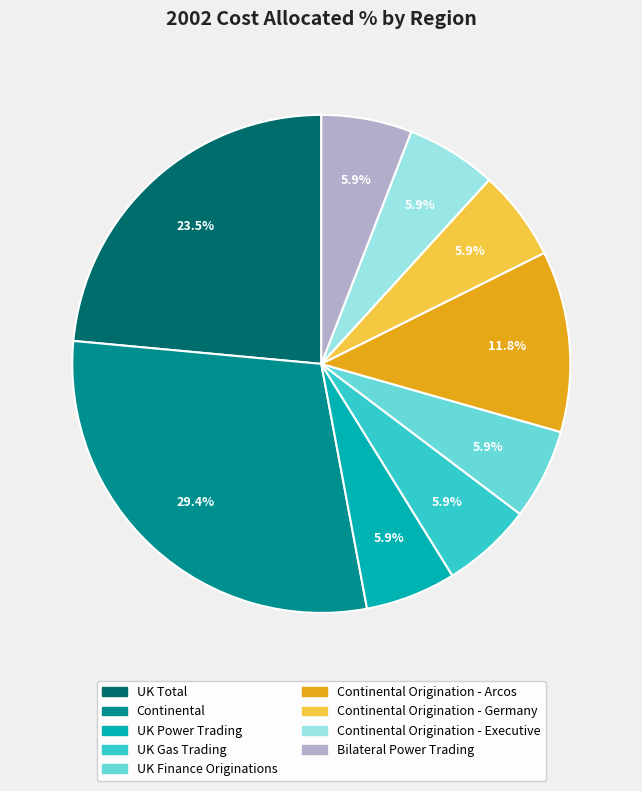

Is there any slice that represents more than half of the pie?

No